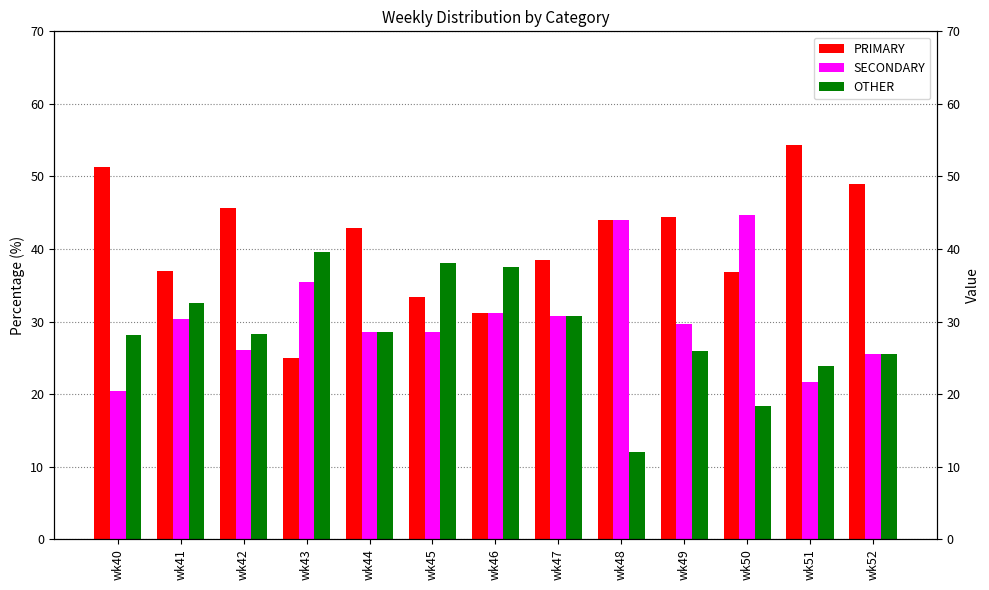

Between wk40 and wk51, which is larger?

wk51